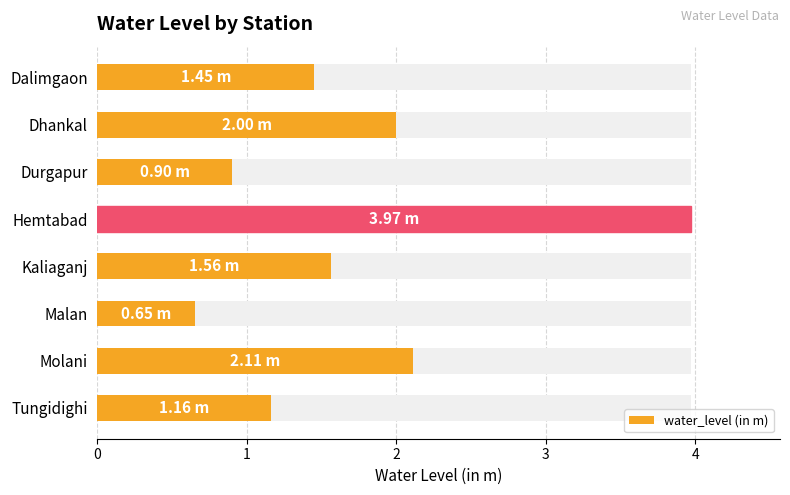

The chart shows a value of 2.0 at Dhankal. True or false?

True